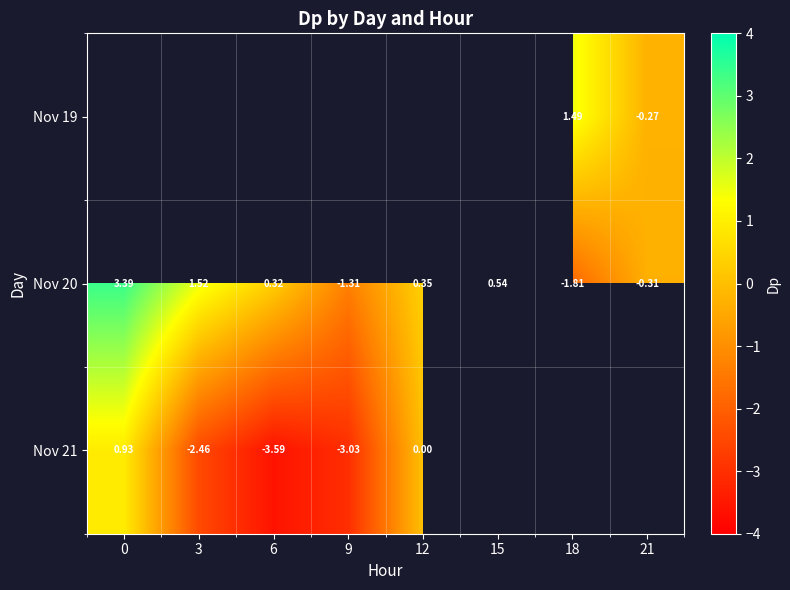

Count the number of data series in this chart.

3